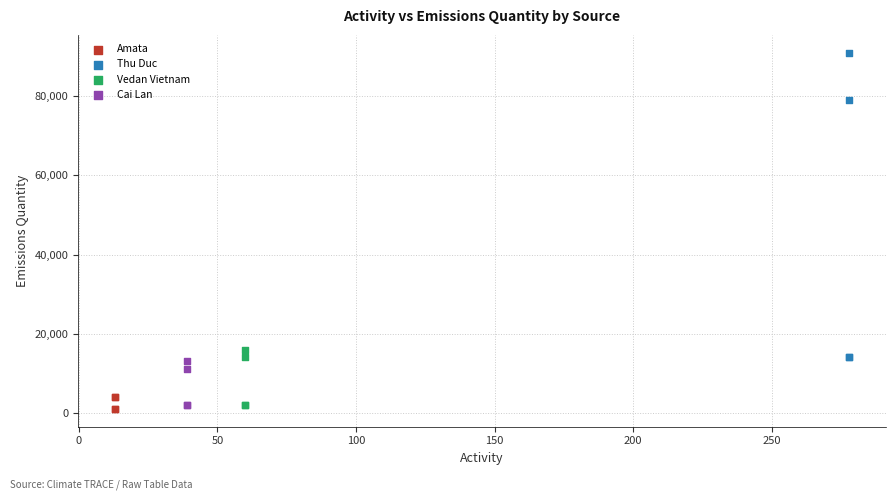

Which series reaches the maximum Y coordinate?

Thu Duc